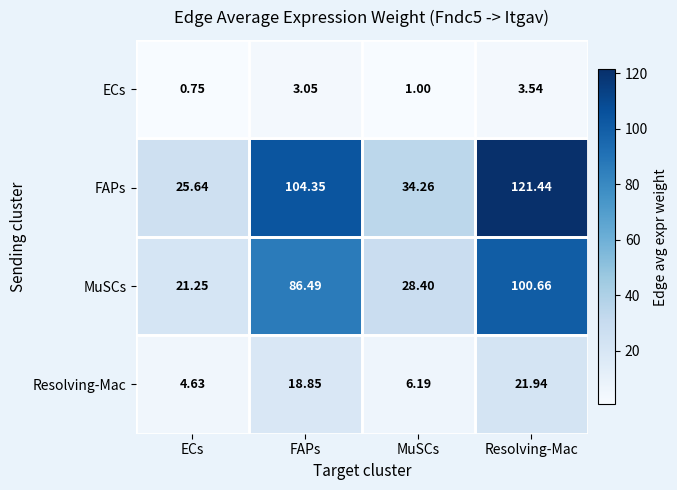

Which series has the widest spread of values?

FAPs